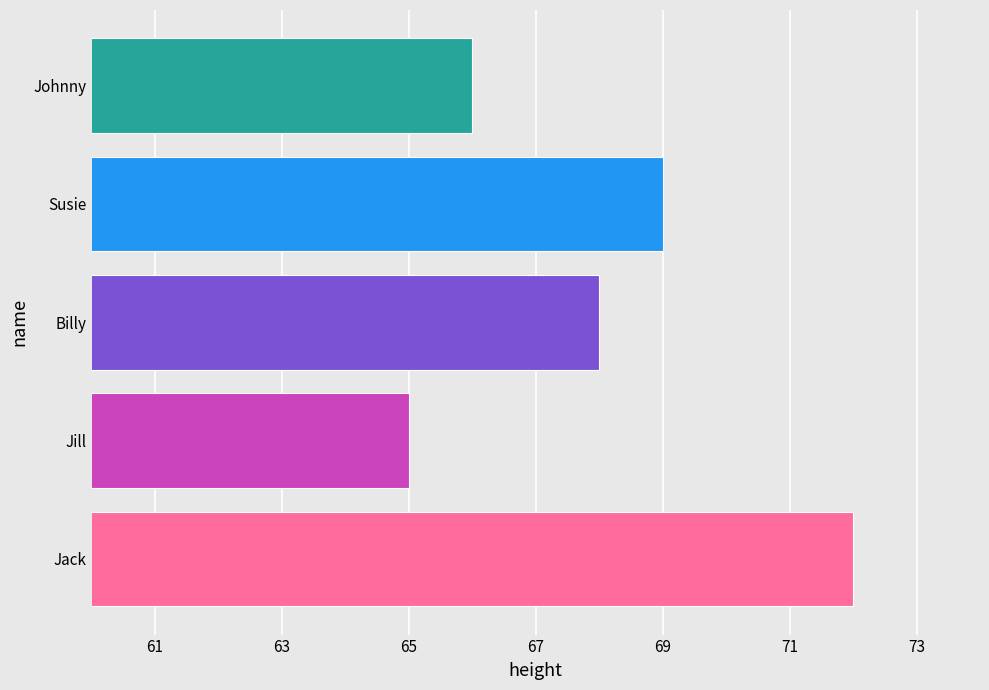

The chart shows a value of 72 at Jack. True or false?

True